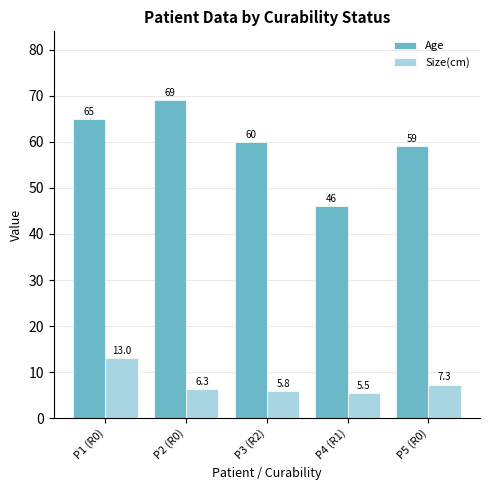

What is the maximum value shown in the chart?

69.0